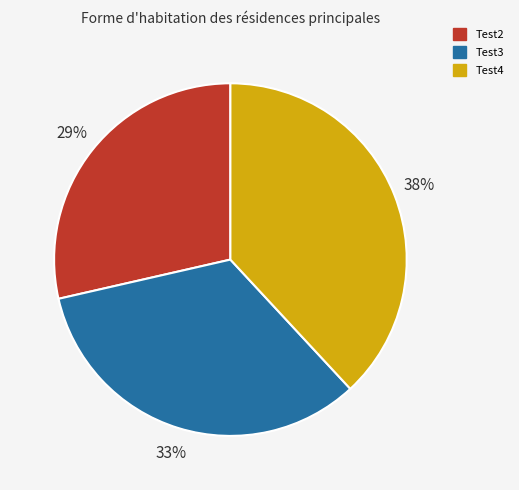

Between Test2 and Test4, which is larger?

Test4